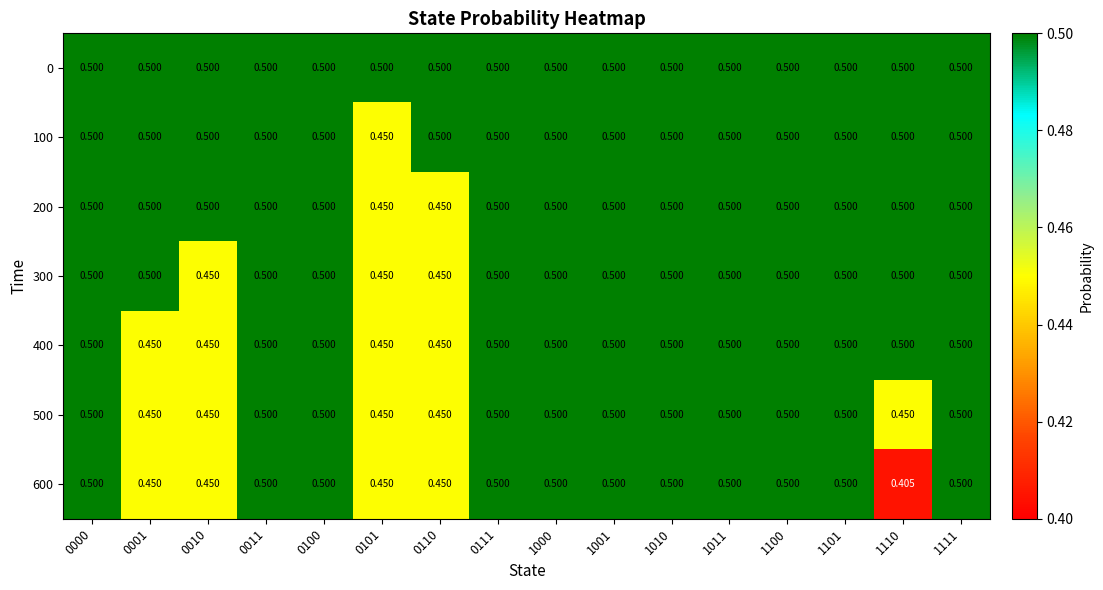

Rank the series by their maximum value, from highest to lowest.

0, 100, 200, 300, 400, 500, 600